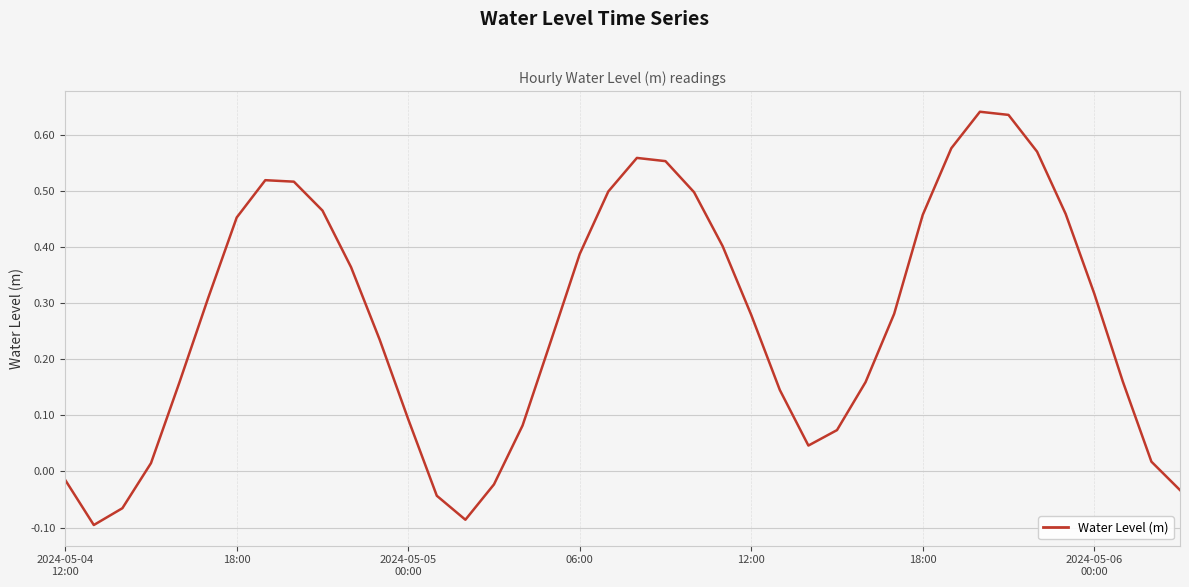

What is the difference between the maximum and minimum values?

0.7